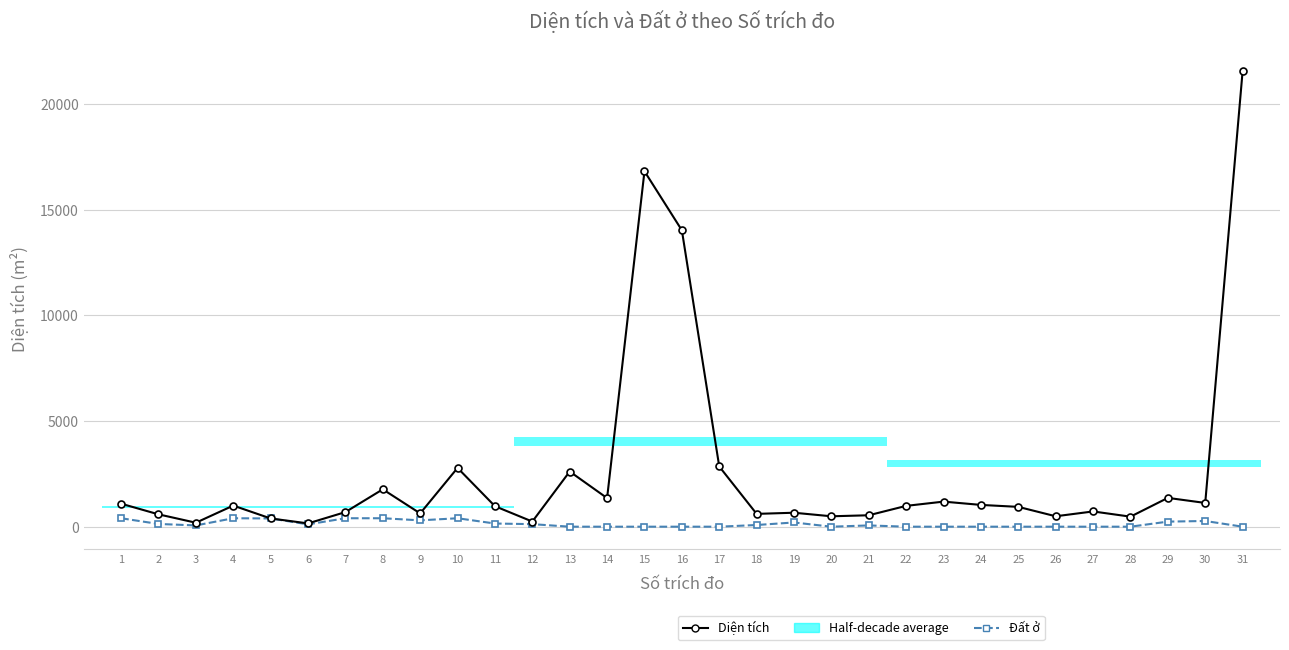

True or false: Diện tích and Đất ở intersect in this chart.

False